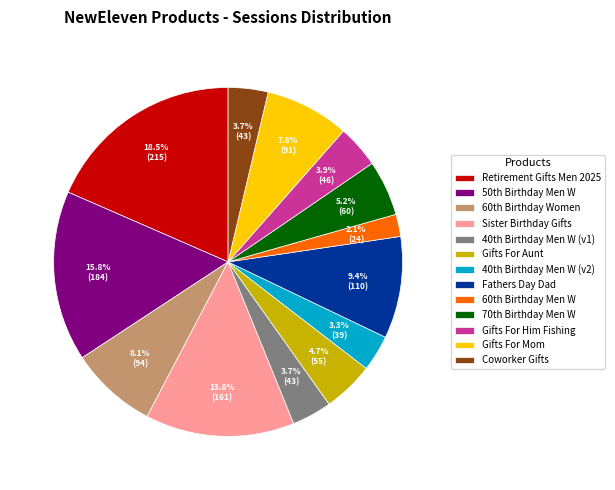

Which slice is the smallest?

60th Birthday Men W